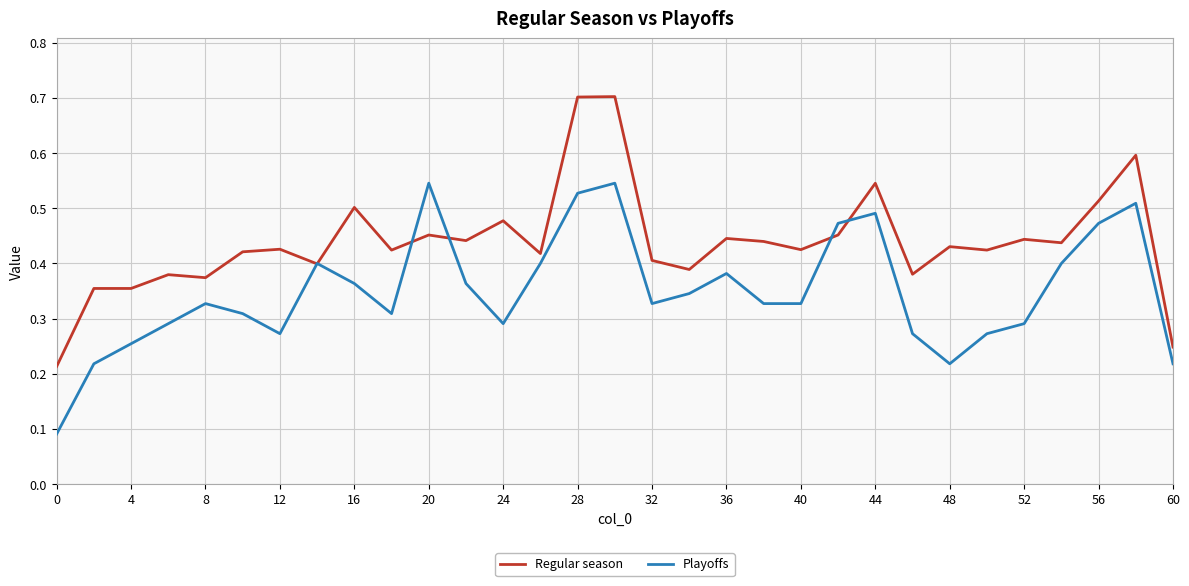

Which series has the largest total across all categories?

Regular season